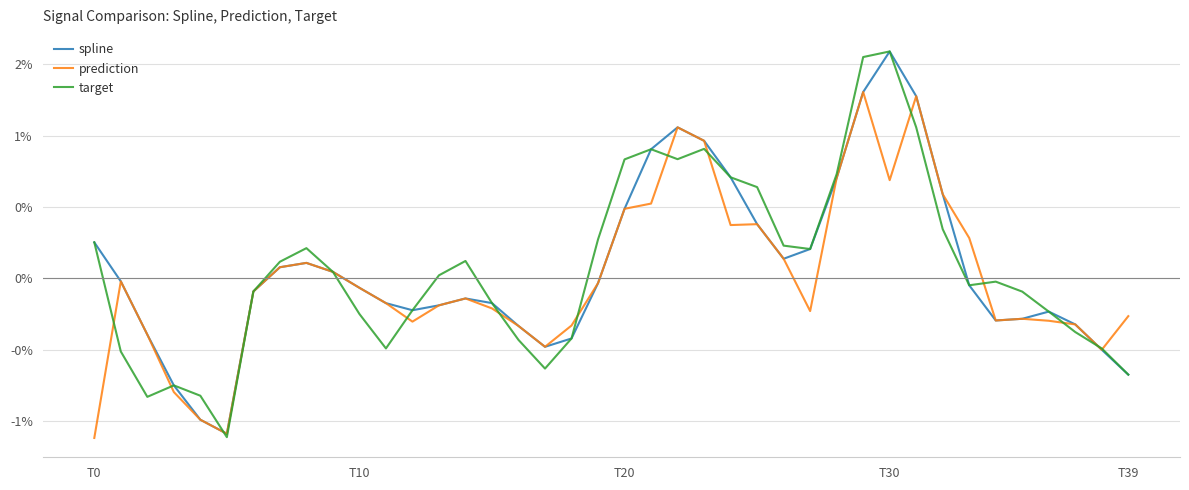

Does the chart display data point markers on the line(s)?

No